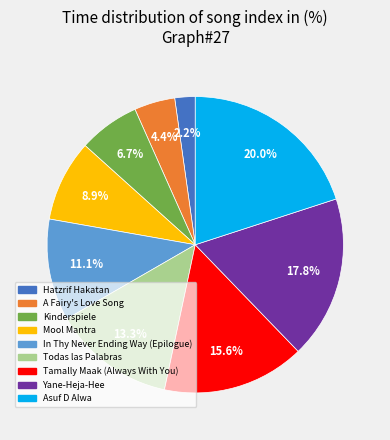

Count the number of slices in the pie.

9